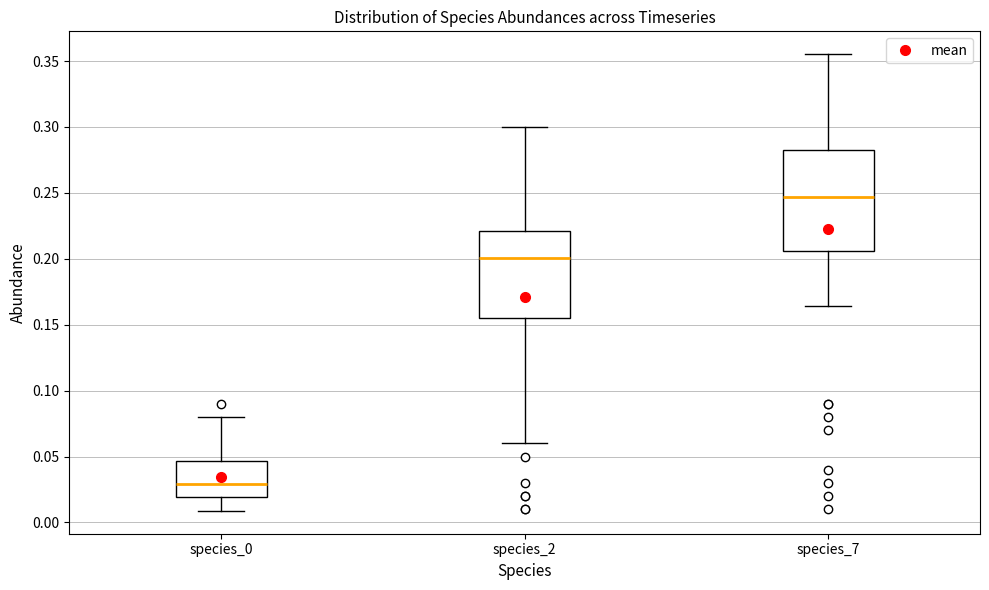

Reading left to right, read every box against the y-axis: the position of its median line, the range the box covers, and the ends of its whiskers. The values are not printed on the chart, so give them approximately, as read against the axis.

species_0: median 0.030, box 0.020 to 0.045, whiskers 0.010 to 0.080
species_2: median 0.200, box 0.155 to 0.220, whiskers 0.060 to 0.300
species_7: median 0.245, box 0.205 to 0.280, whiskers 0.165 to 0.355